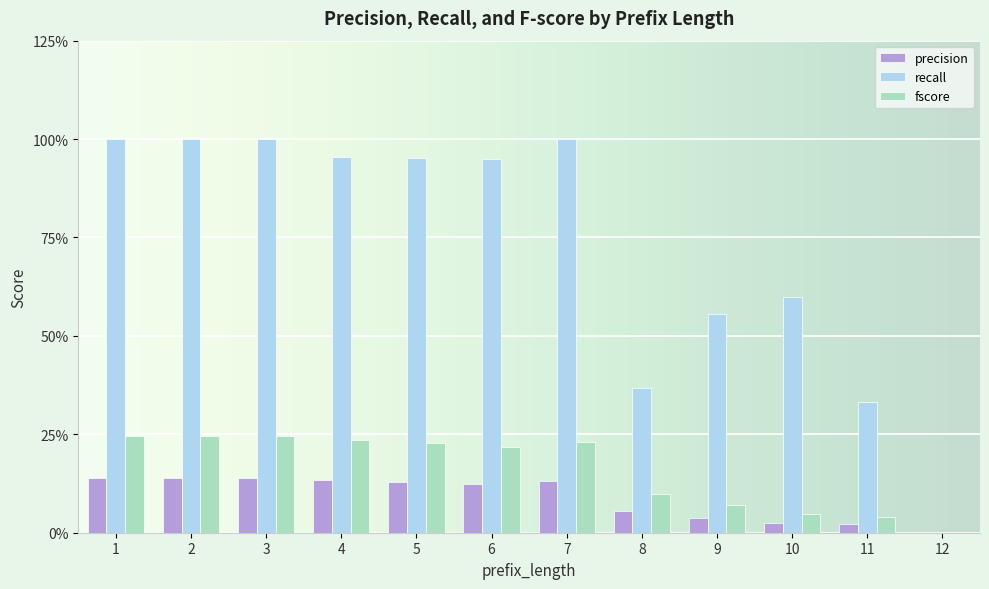

Are the bars grouped side by side (vs. stacked)?

Yes